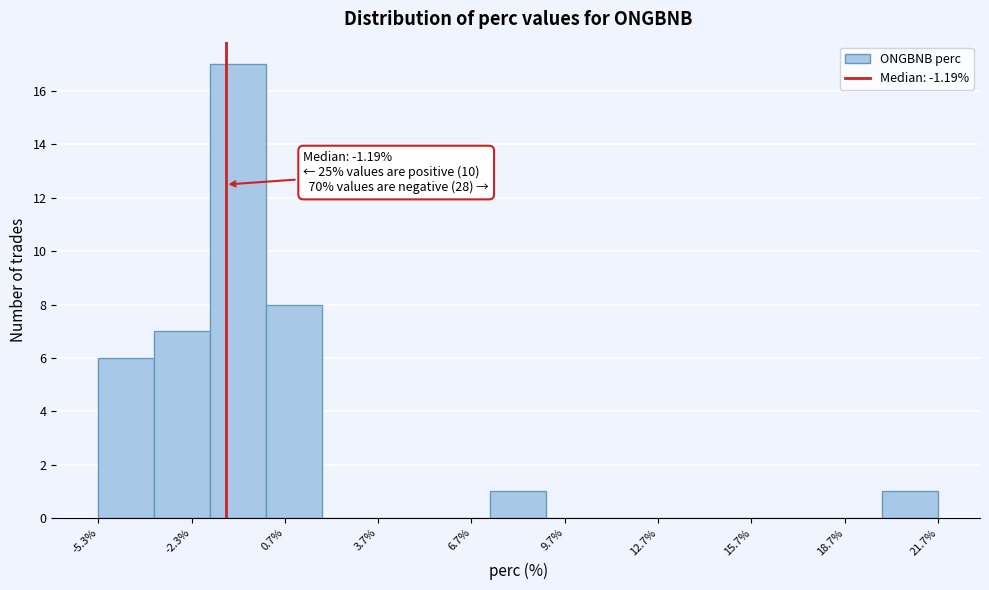

Around what value on the x-axis is the tallest bar? Give the approximate position of its centre, as read against the axis.

-1.0